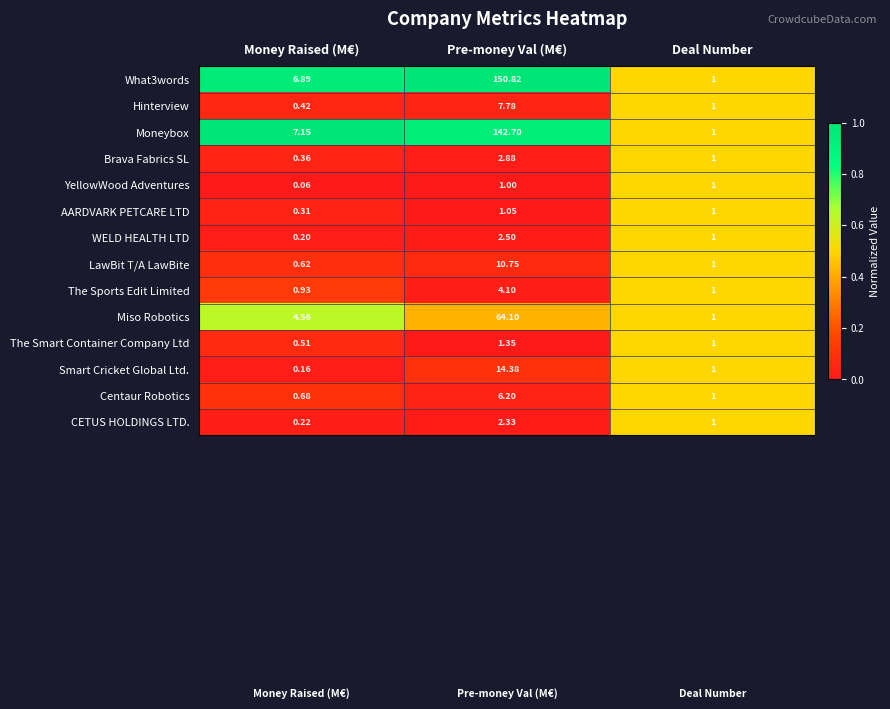

Rank the categories by AARDVARK PETCARE LTD value from highest to lowest.

Pre-money Val (M€), Deal Number, Money Raised (M€)